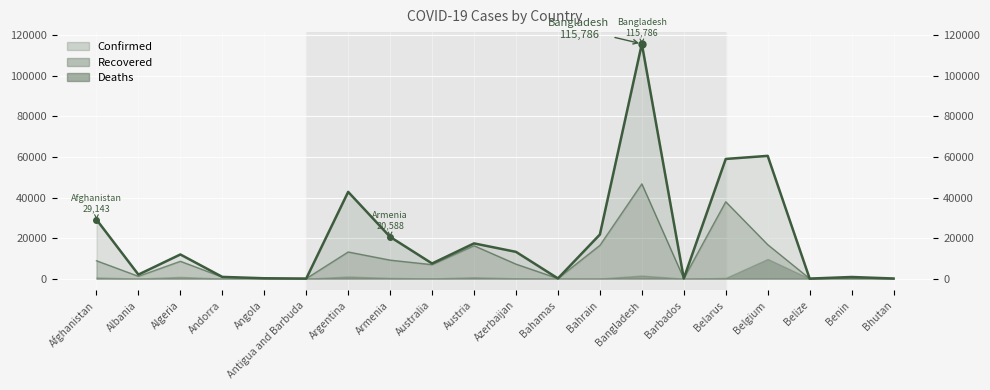

What is the difference between the second highest and minimum values in the Confirmed series?

60528